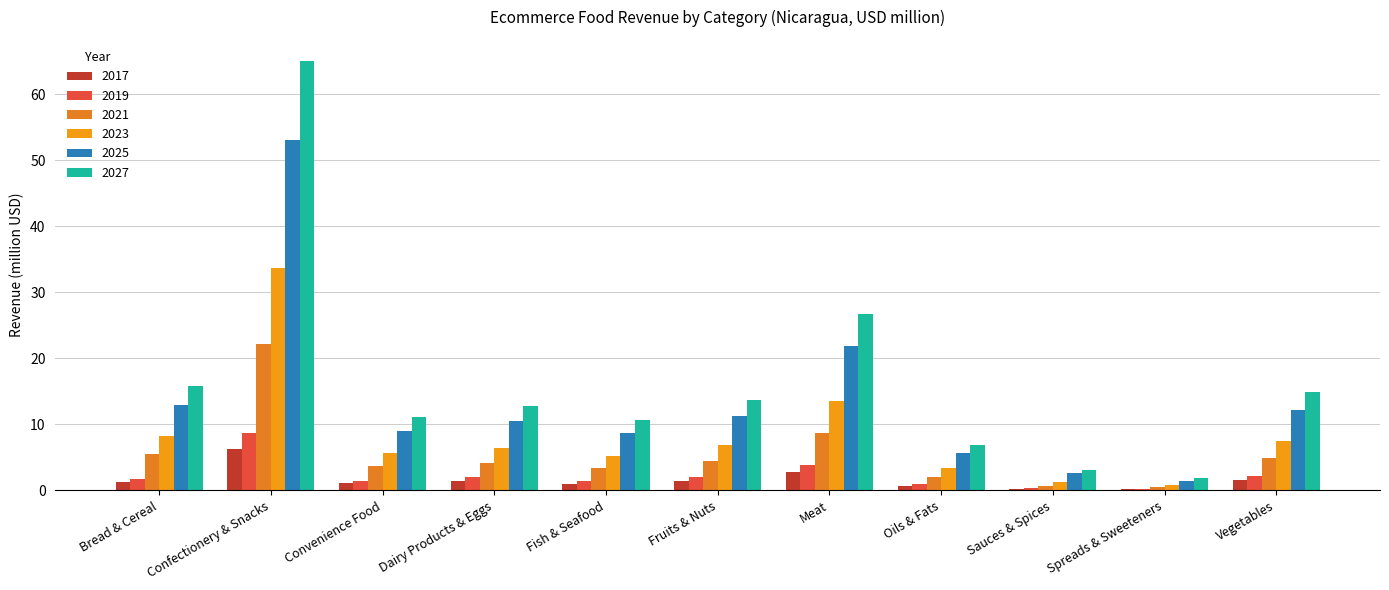

What is the label of the 9th bar from the left?

Sauces & Spices